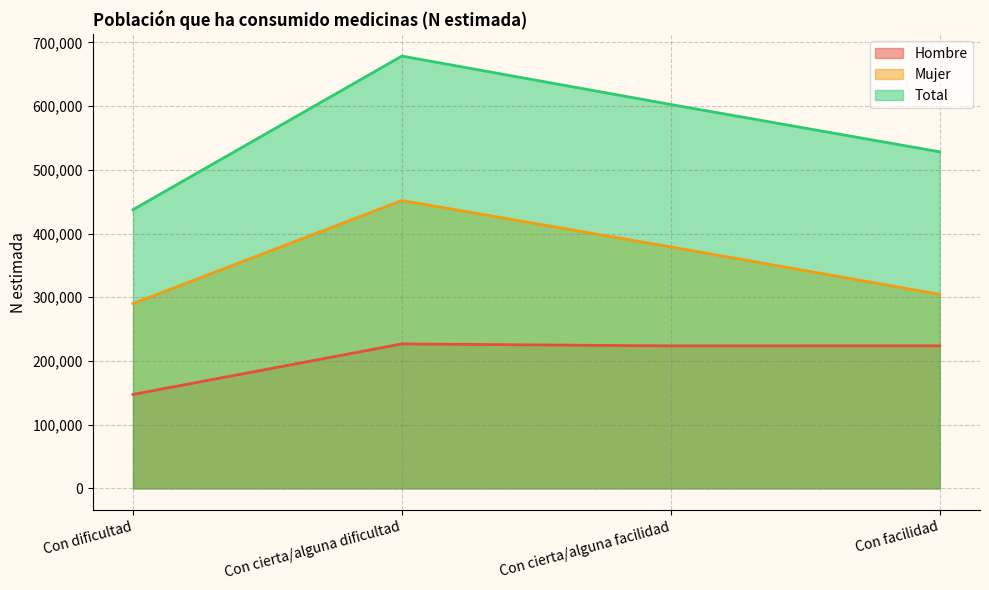

What are all the series names shown in the legend?

Hombre, Mujer, Total